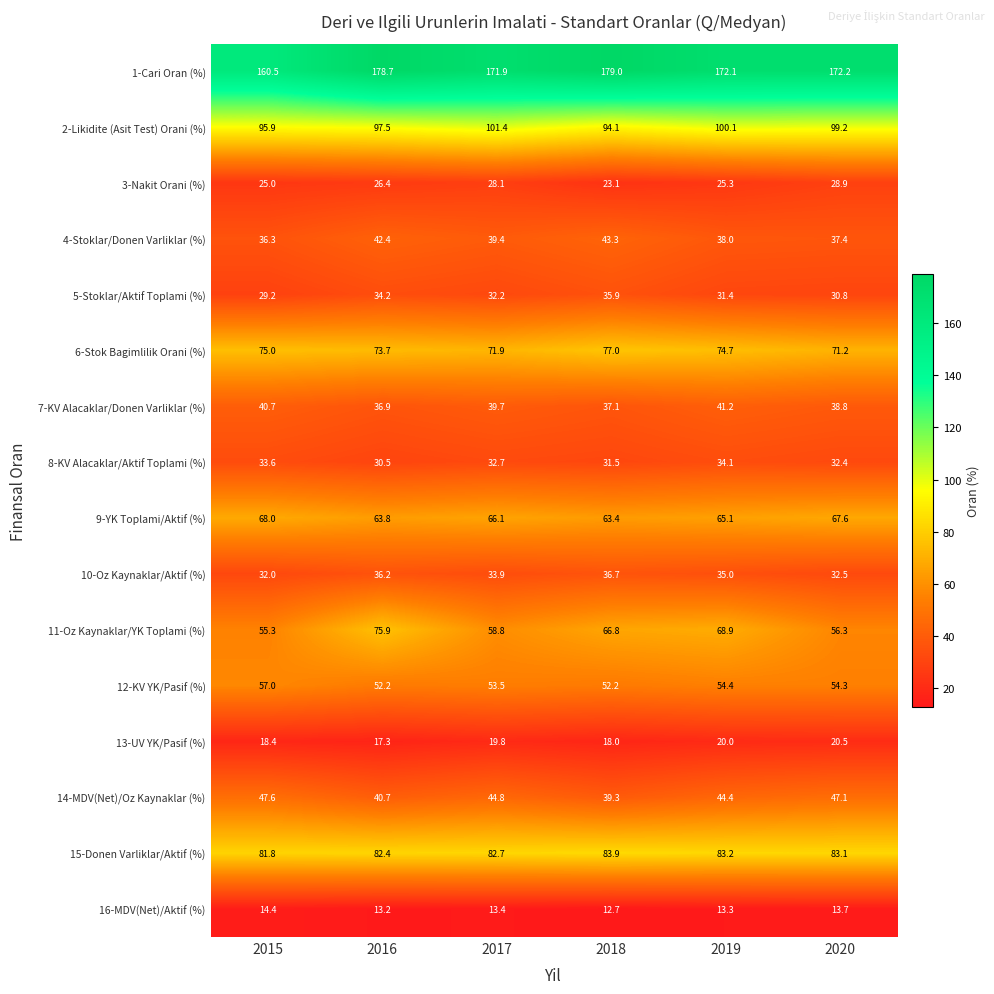

Rank the series by their maximum value, from highest to lowest.

1-Cari Oran (%), 2-Likidite (Asit Test) Orani (%), 15-Donen Varliklar/Aktif (%), 6-Stok Bagimlilik Orani (%), 11-Oz Kaynaklar/YK Toplami (%), 9-YK Toplami/Aktif (%), 12-KV YK/Pasif (%), 14-MDV(Net)/Oz Kaynaklar (%), 4-Stoklar/Donen Varliklar (%), 7-KV Alacaklar/Donen Varliklar (%), 10-Oz Kaynaklar/Aktif (%), 5-Stoklar/Aktif Toplami (%), 8-KV Alacaklar/Aktif Toplami (%), 3-Nakit Orani (%), 13-UV YK/Pasif (%), 16-MDV(Net)/Aktif (%)